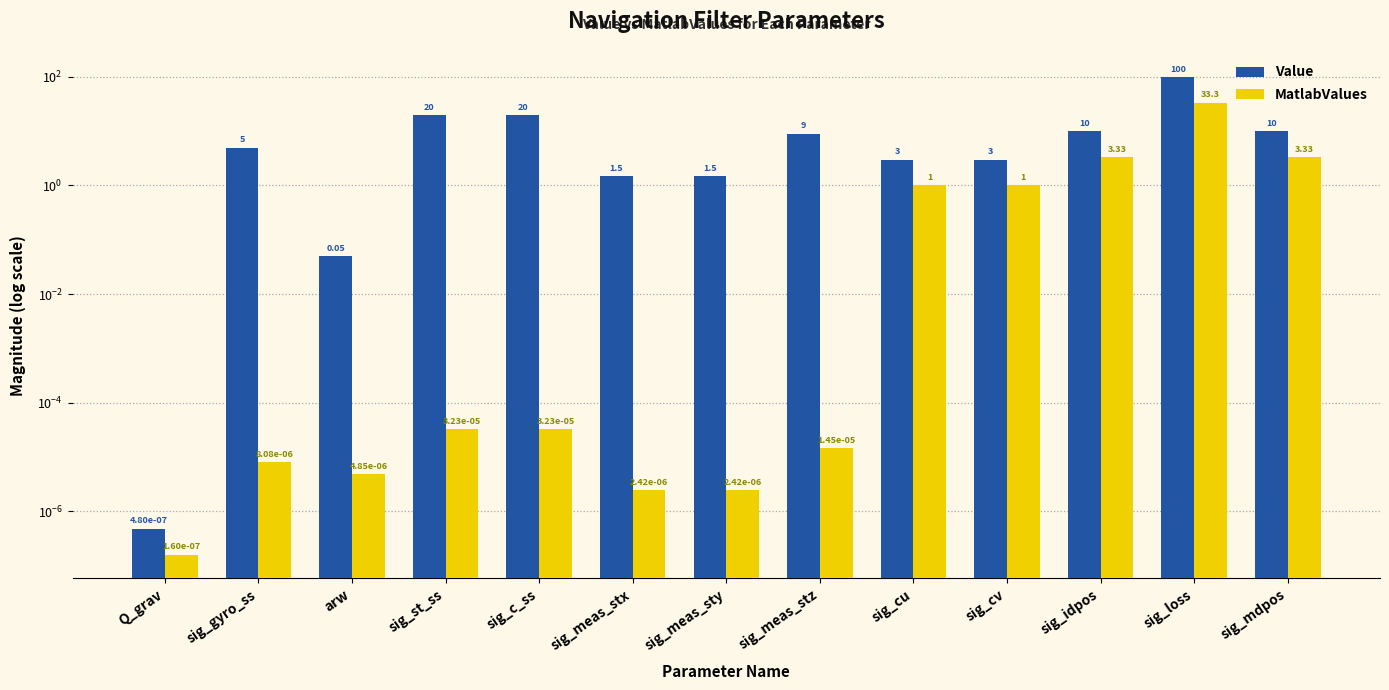

Reading left to right, transcribe all the data shown in this chart.

Value: 0.0	5.0	0.1	20.0	20.0	1.5	1.5	9.0	3.0	3.0	10.0	100.0	10.0
MatlabValues: 0.0	0.0	0.0	0.0	0.0	0.0	0.0	0.0	1.0	1.0	3.3	33.3	3.3